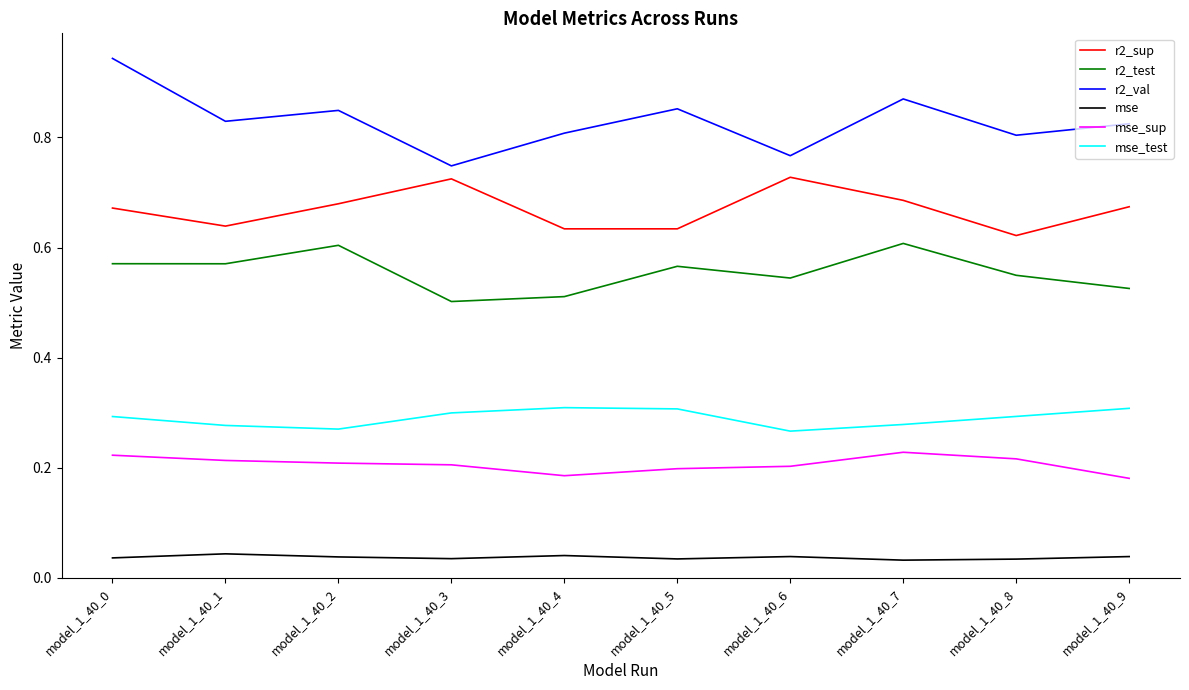

True or false: mse_test and r2_val cross at least once.

False